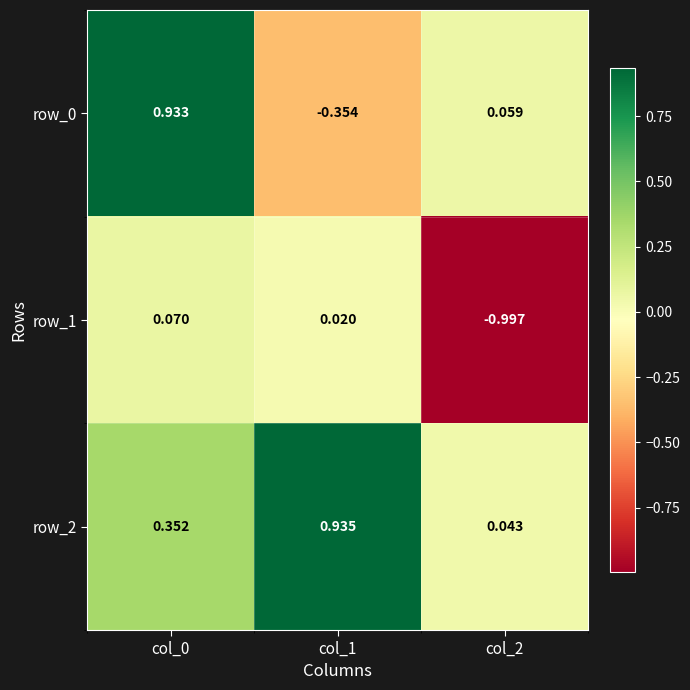

What is the smallest value displayed?

-1.0